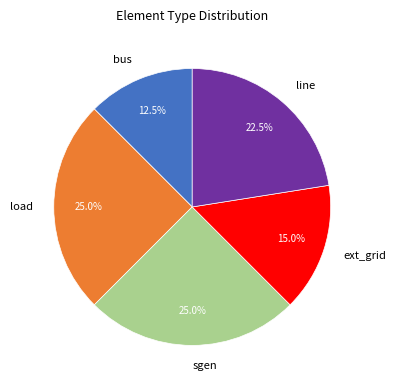

What is the smallest slice in the pie chart?

bus